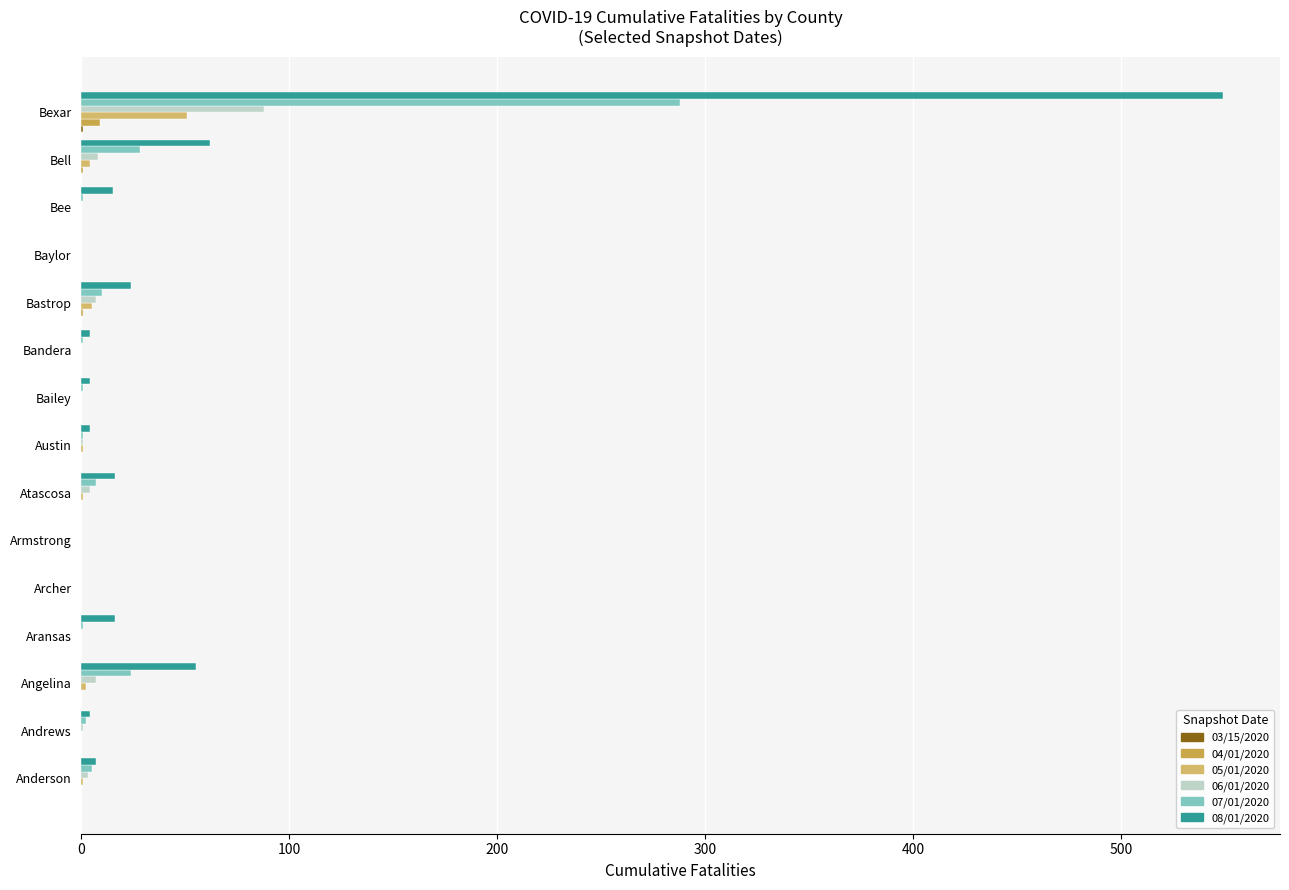

Which series has the largest range (max minus min)?

08/01/2020